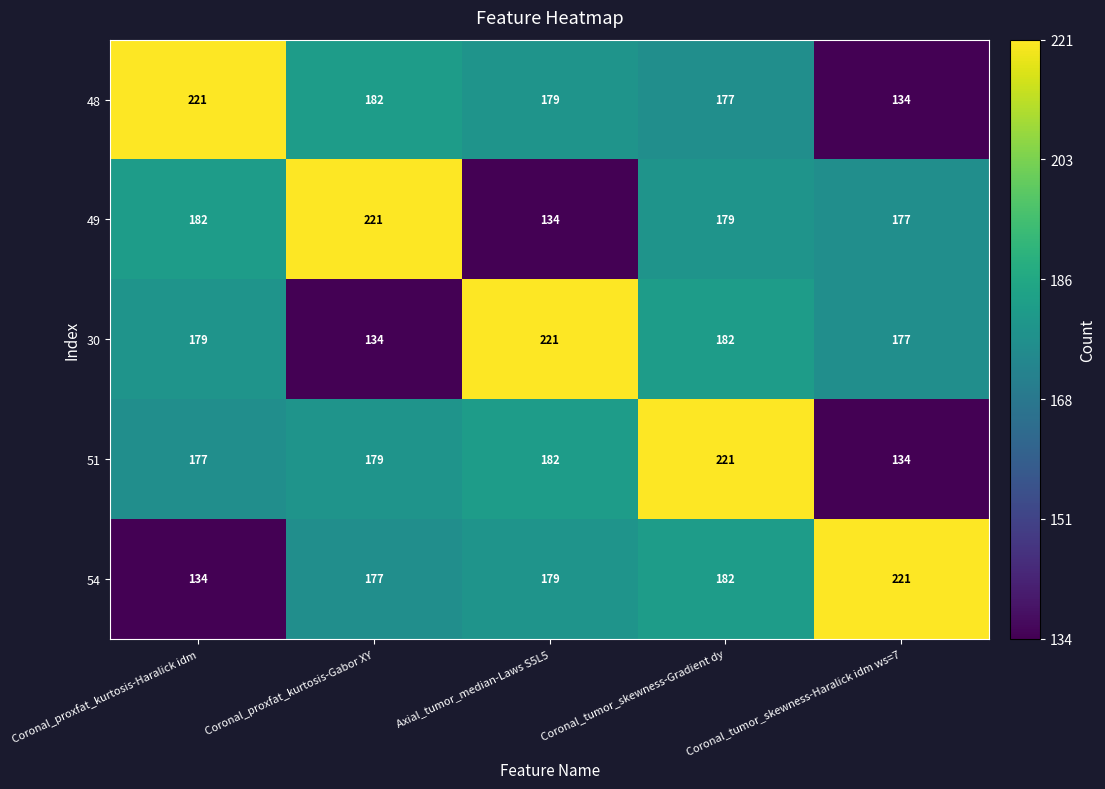

Rank the series at Coronal_proxfat_kurtosis-Haralick idm from highest to lowest value.

48, 49, 30, 51, 54